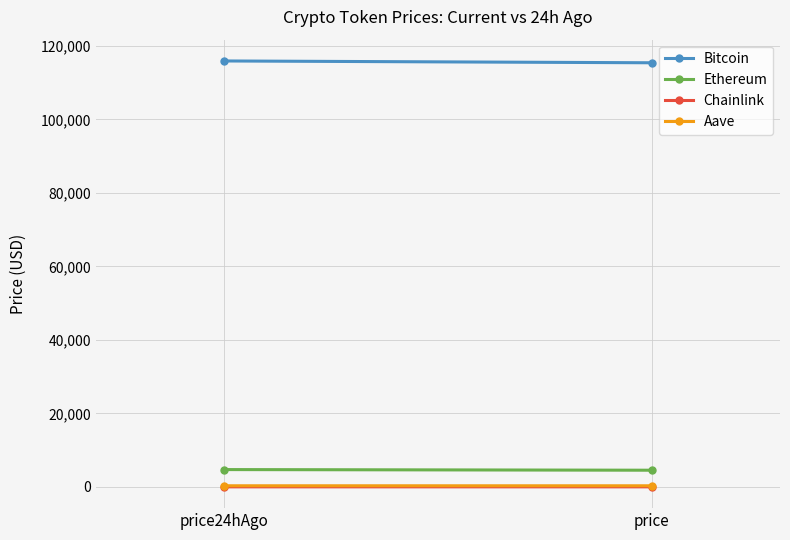

The Ethereum series shows 4548.3 at price. True or false?

True